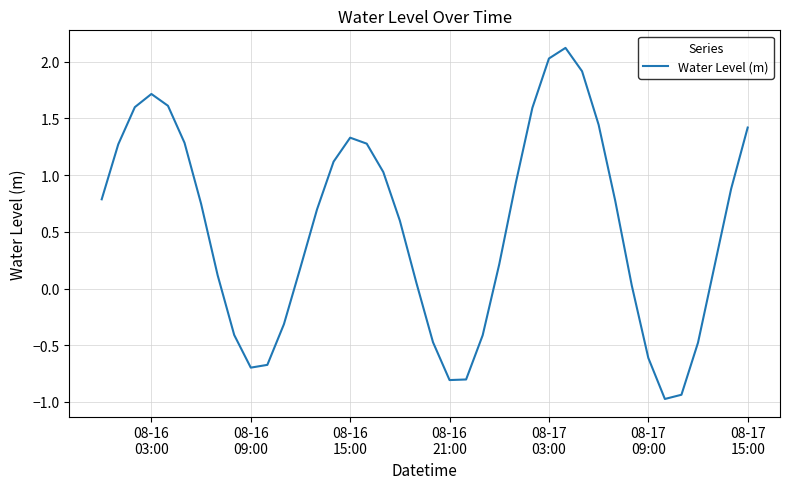

What is the difference between the maximum and minimum values?

3.1